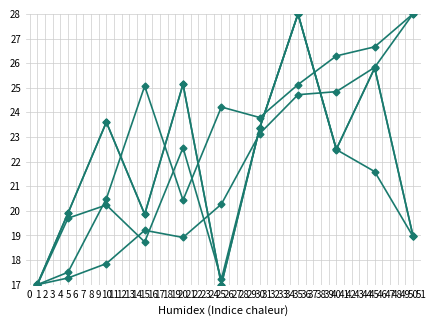

Is this an area chart (filled region under the line)?

No